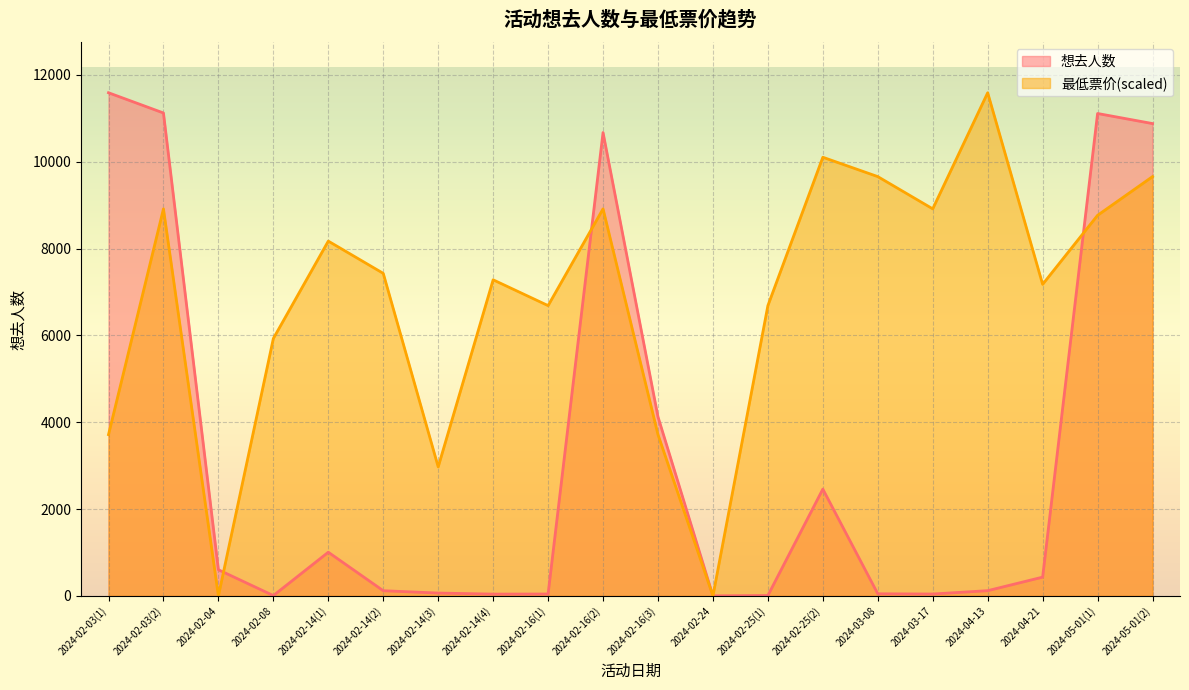

What are all the series names shown in the legend?

想去人数, 最低票价(scaled)